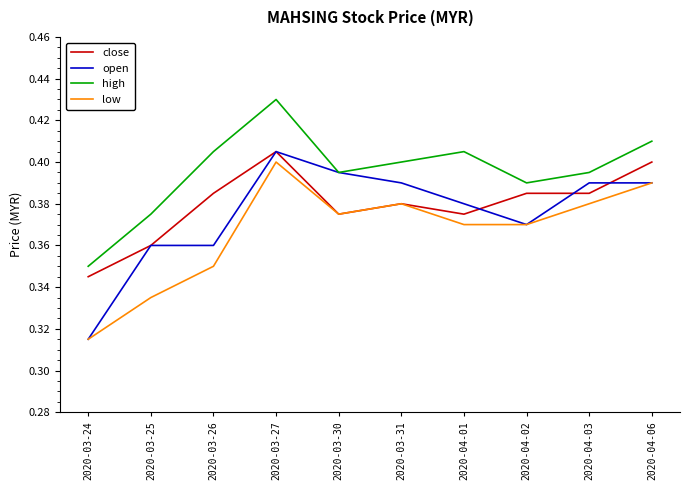

Which series has the largest range (max minus min)?

open